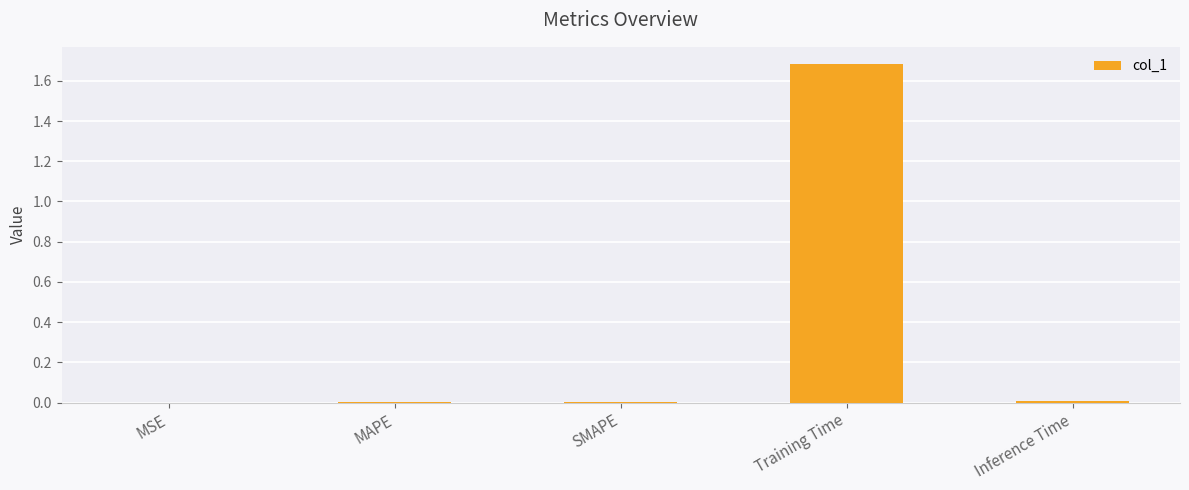

Which has a higher value, Training Time or MAPE?

Training Time